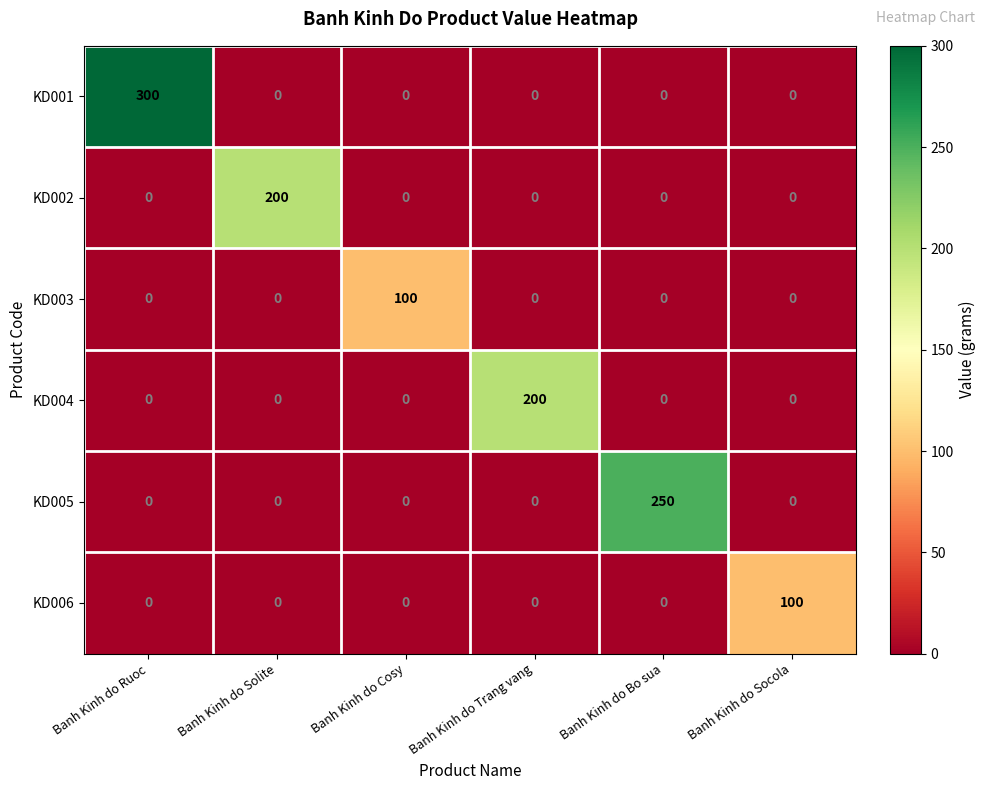

Is it true that KD006 equals 0 at Banh Kinh do Solite?

True